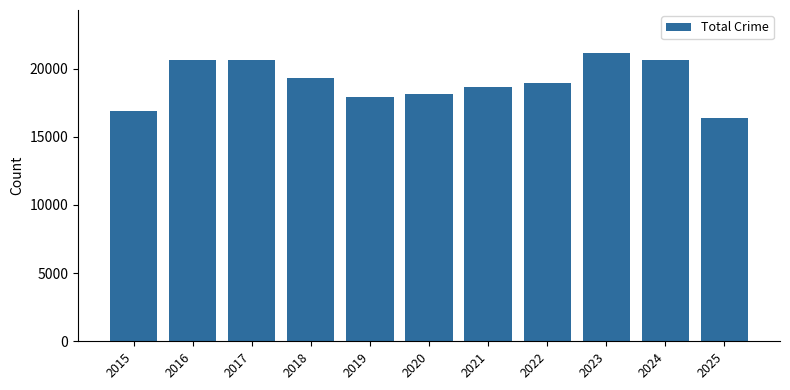

What is the sum of all values?

209180